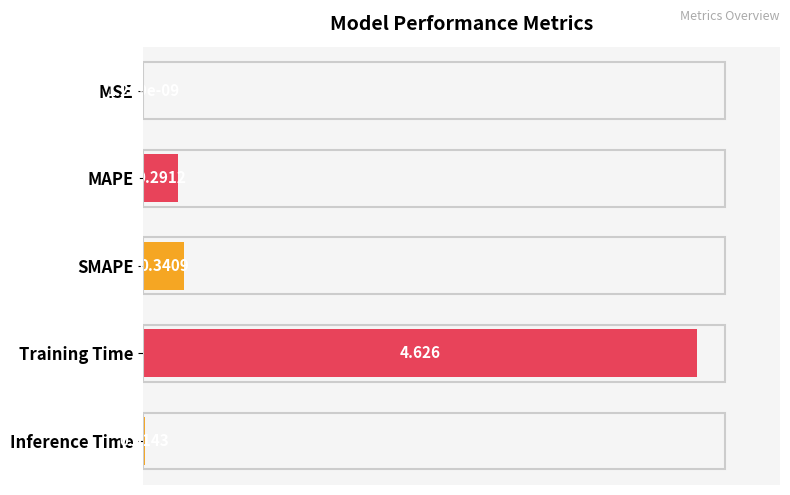

Which label corresponds to the largest value in the chart?

Training Time